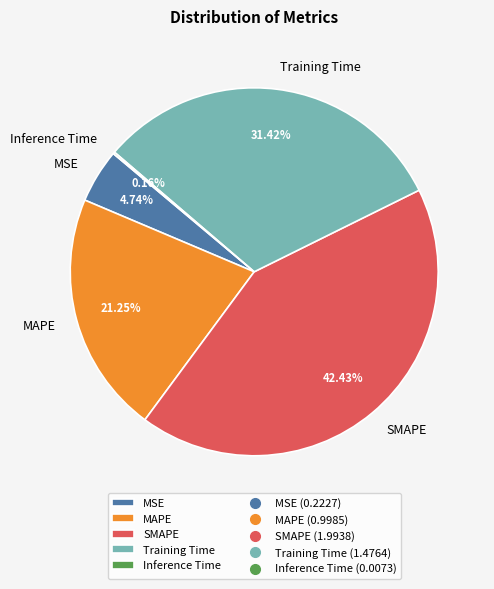

What is the largest slice in the pie chart?

SMAPE